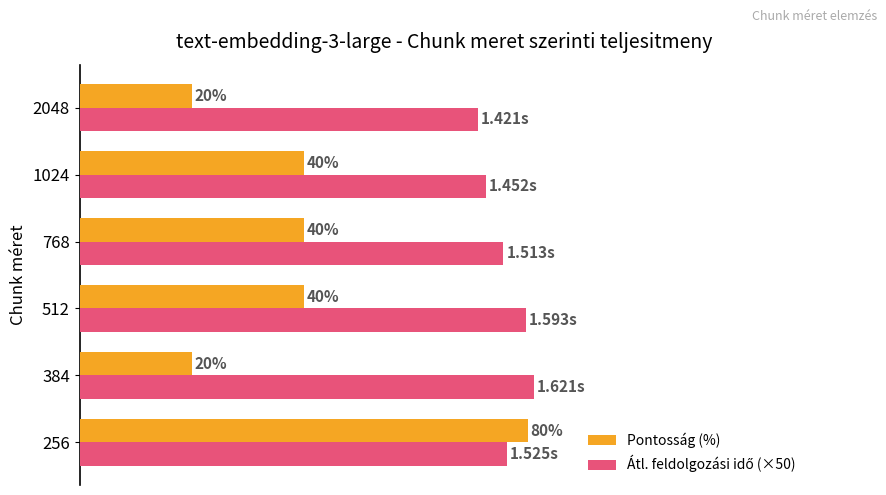

Which series has the largest range (max minus min)?

Pontosság (%)